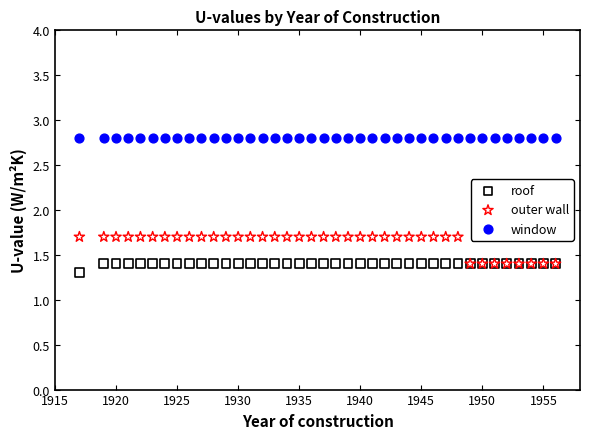

In the outer wall series, what Y value is closest to 1?

1.4